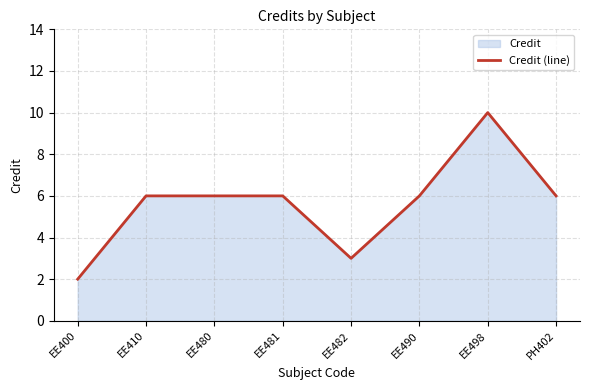

What is the label of the 7th point from the right?

EE410